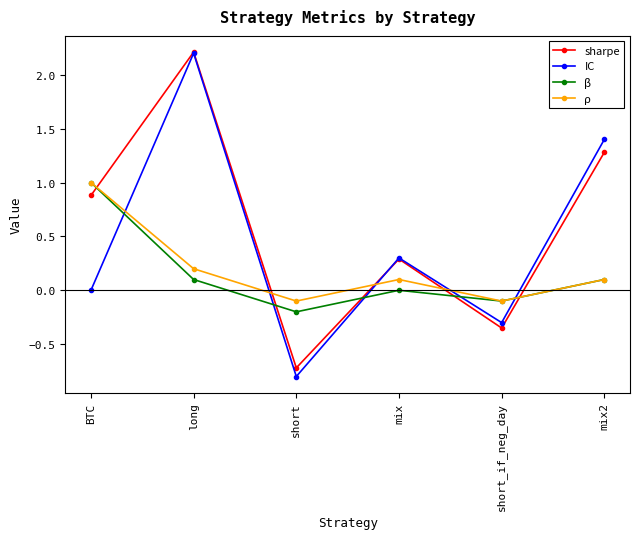

What is the spread (max minus min) of values at mix2?

1.3